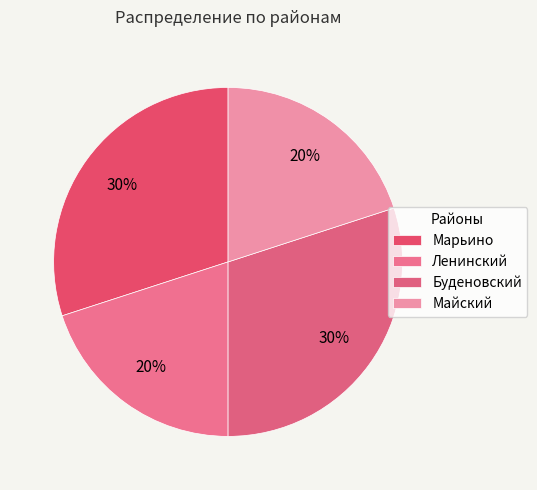

To the nearest percent, what is the combined percentage of Майский and Марьино?

50%